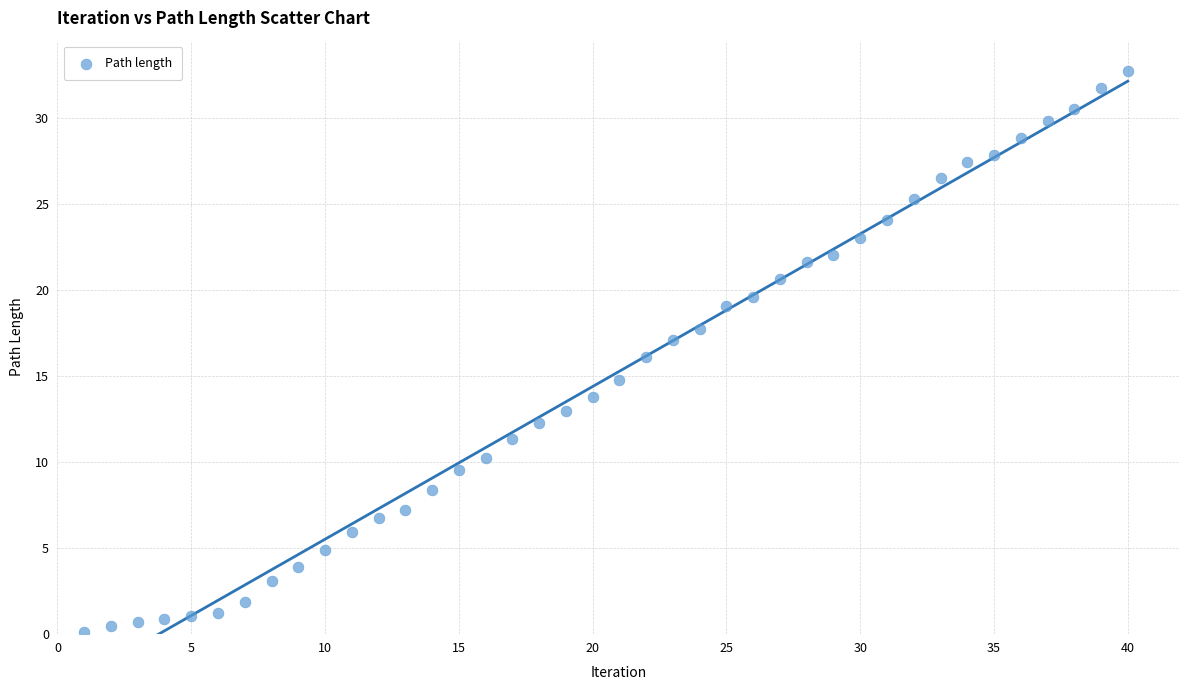

What is the range of Y values (max minus min)?

32.7